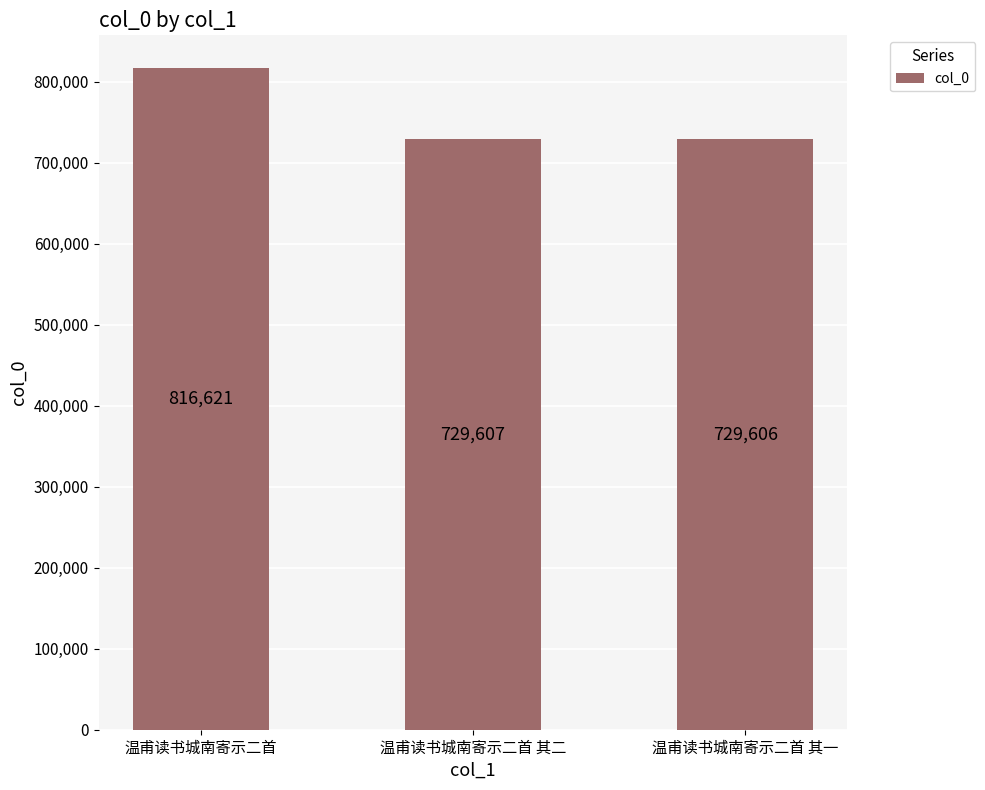

What is the value of the 2nd bar from the left?

729607